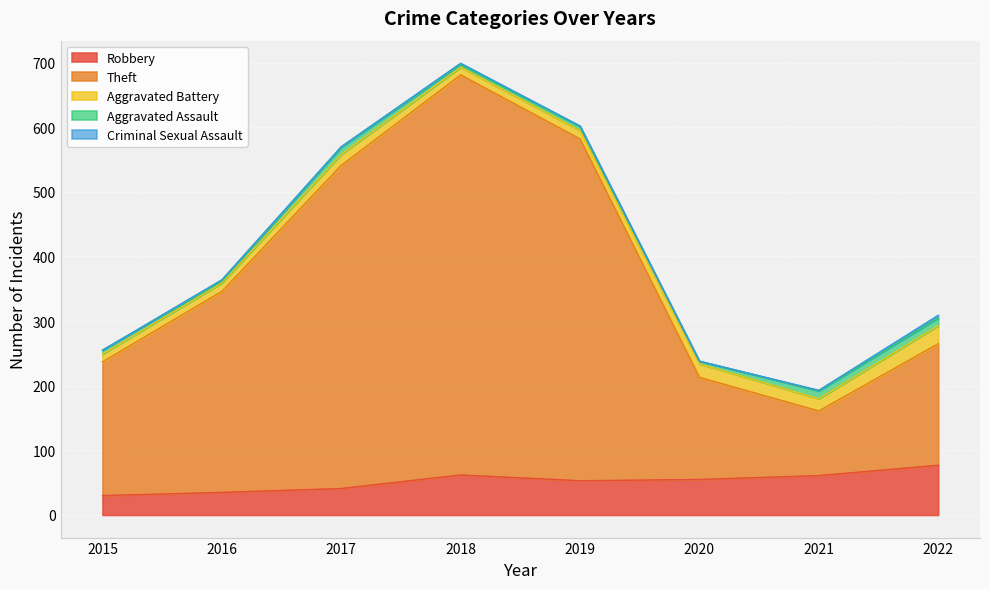

Does the chart display data point markers on the line(s)?

No